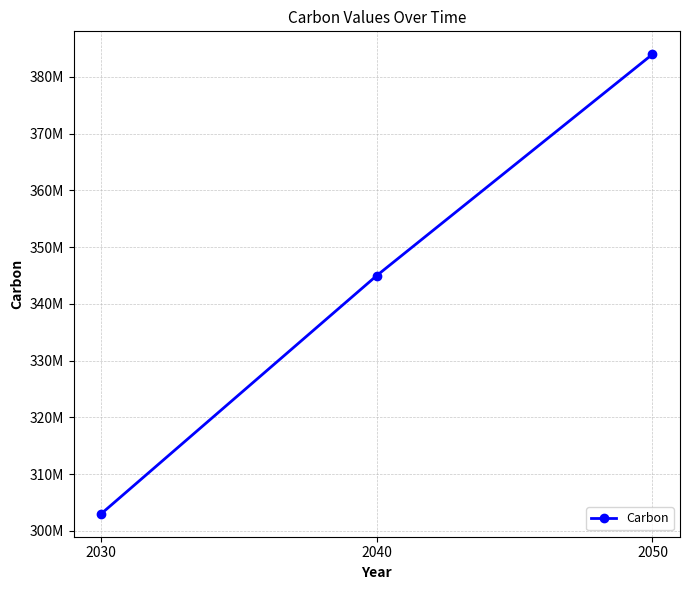

Does the chart have visible grid lines?

Yes